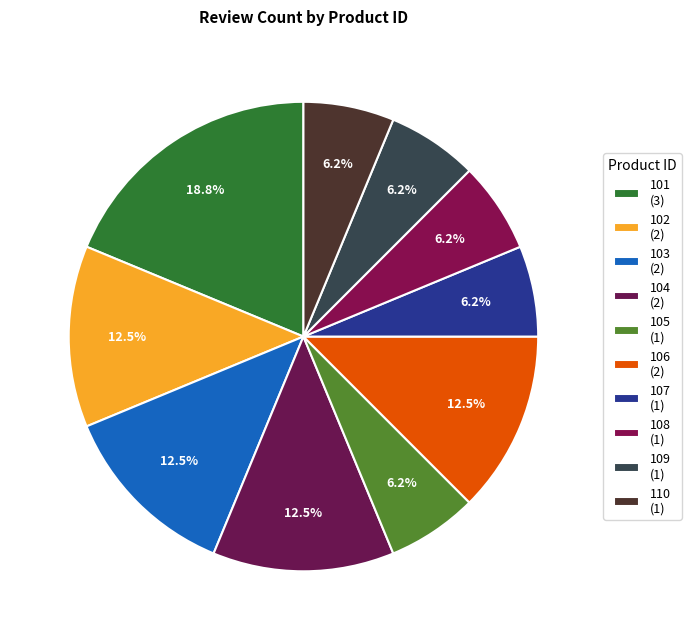

How much of the chart is everything except 105?

93.8%